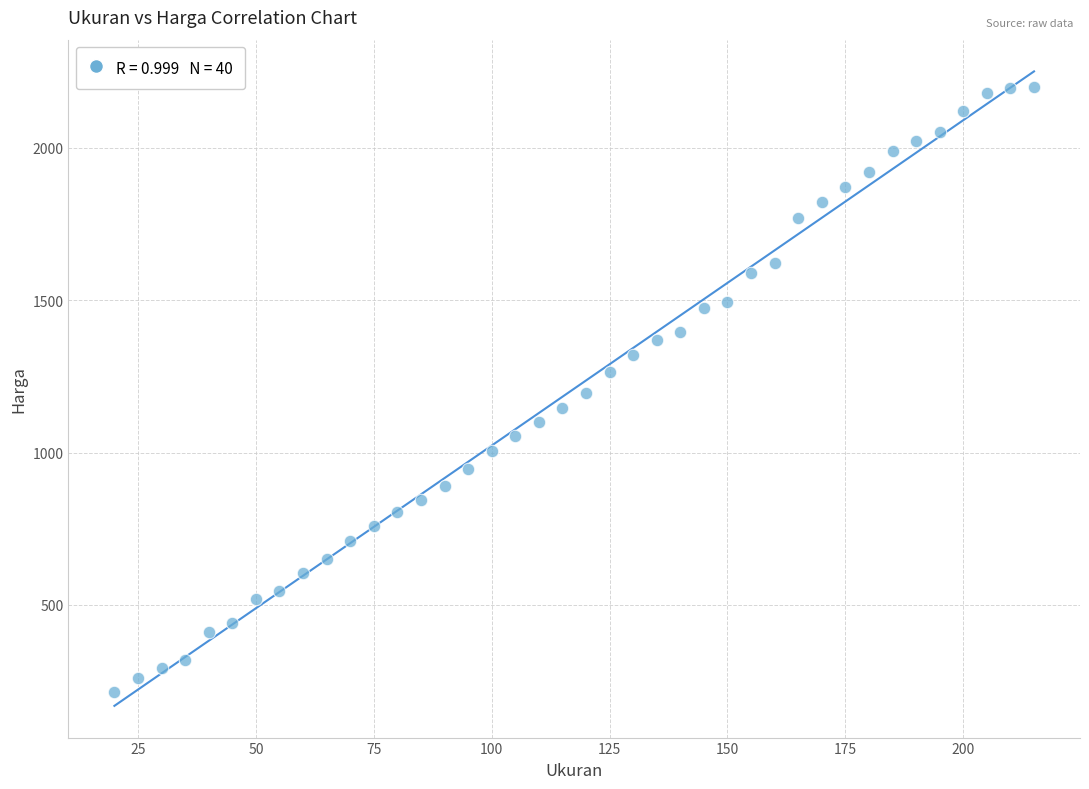

What is the range of X values (max minus min)?

195